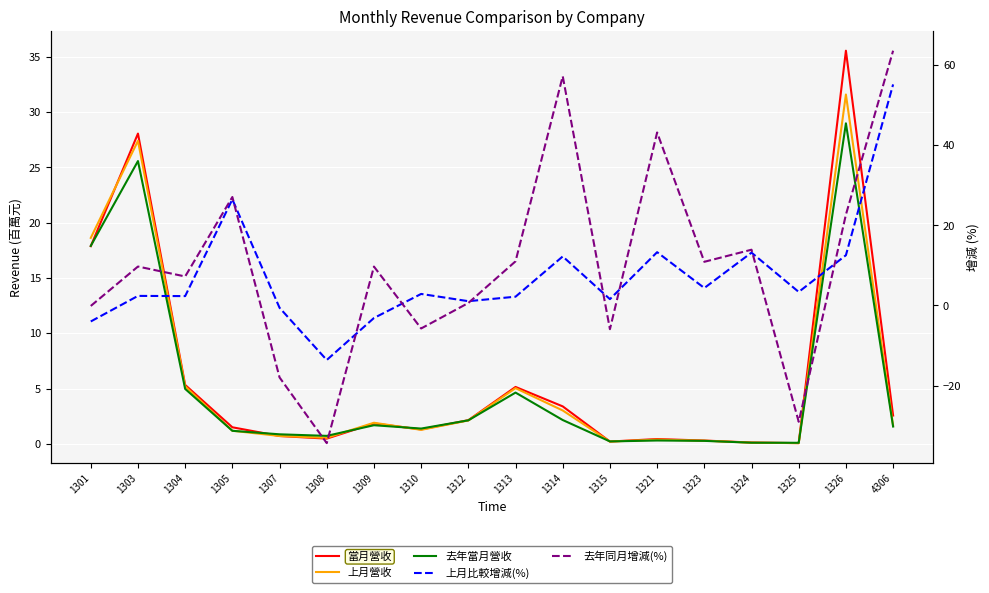

What value does the 去年同月增減(%) series have at 1307?

-18.0